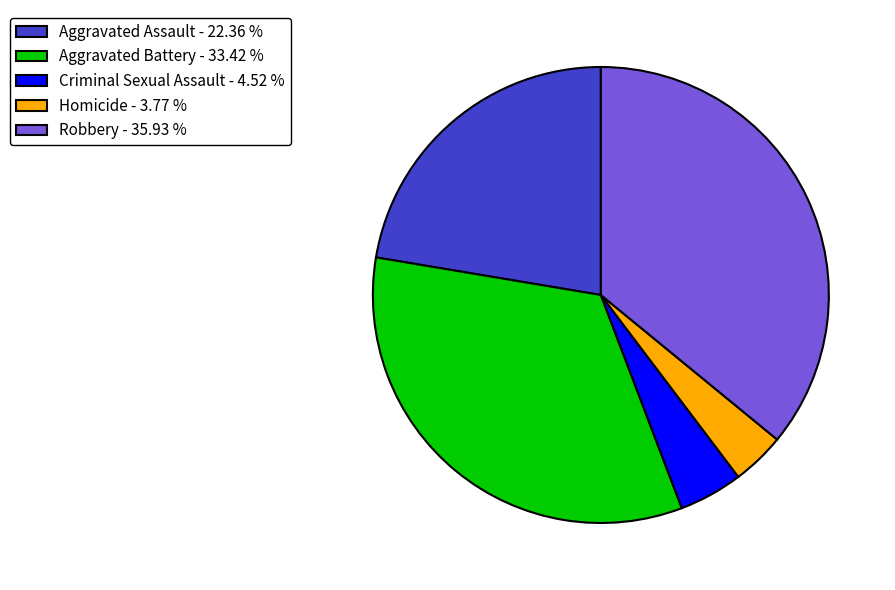

Does Aggravated Assault - 22.36 % represent more than half of the total?

No